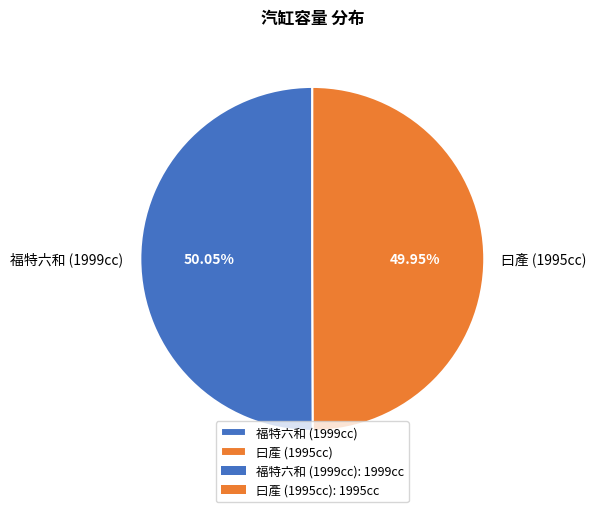

How many segments does this pie chart have?

2